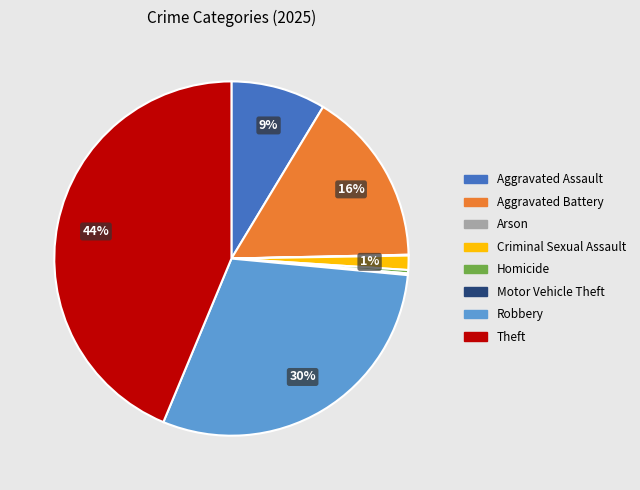

Does Robbery account for over 50% of the chart?

No